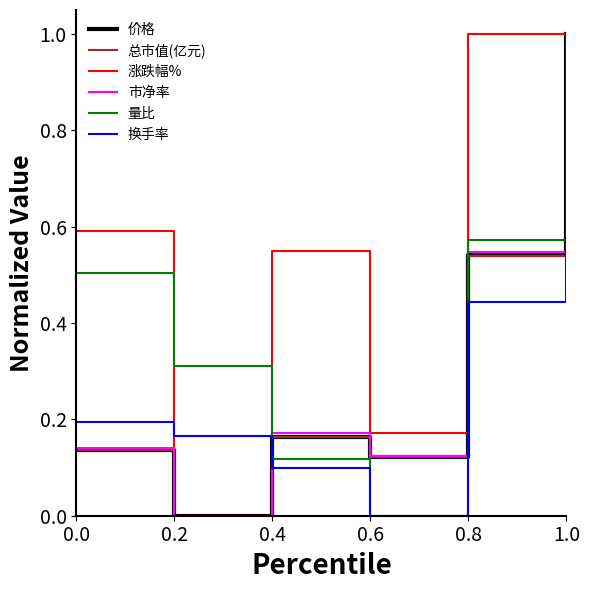

The 涨跌幅% series shows 0.9 at 0.0. True or false?

False